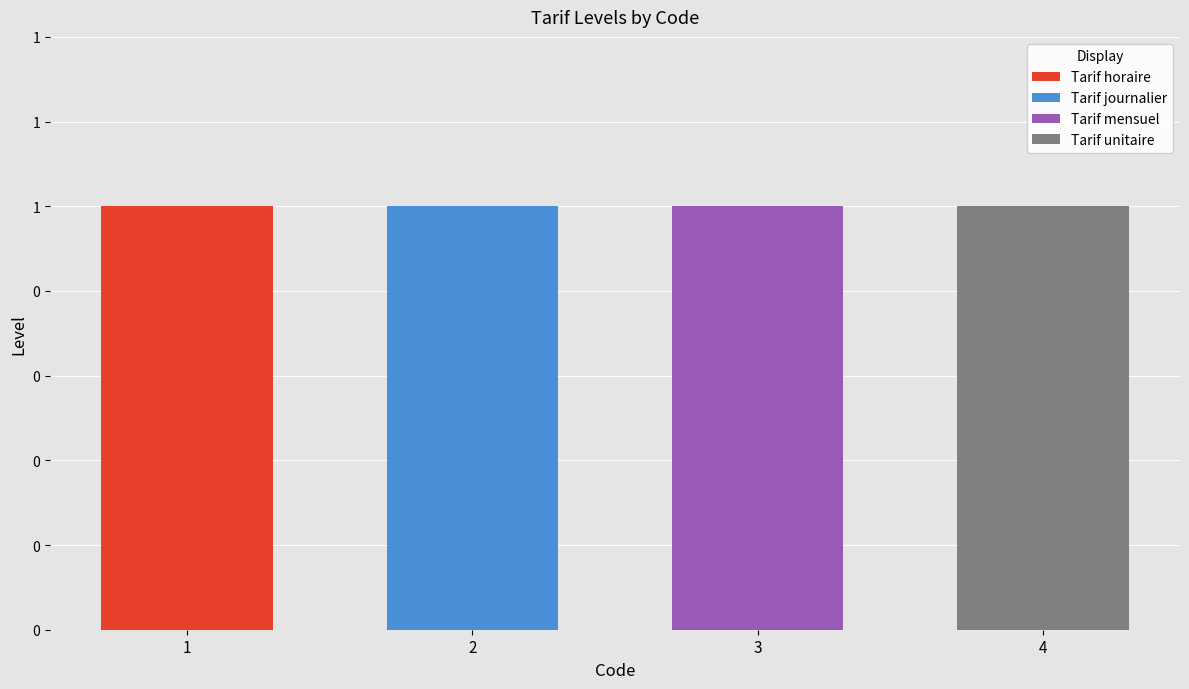

Count the Tarif mensuel values in the range 0 to 1.

4